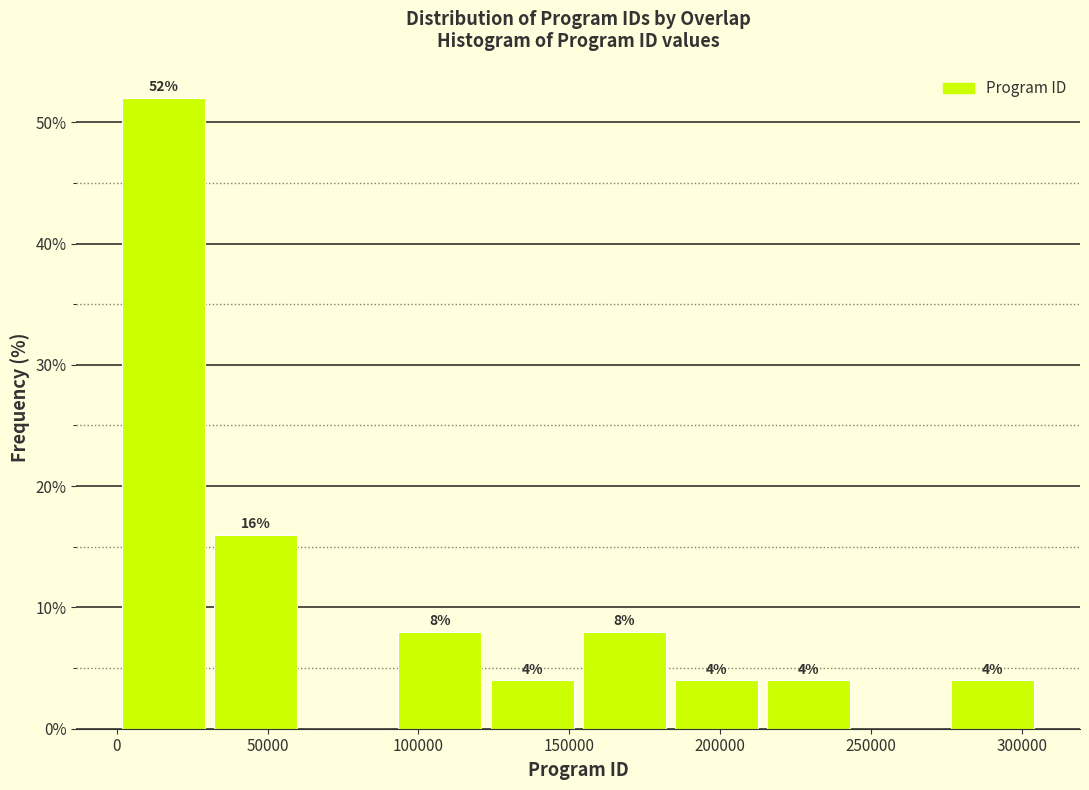

Over which range of the x-axis is the bar tallest?

0 to 30000